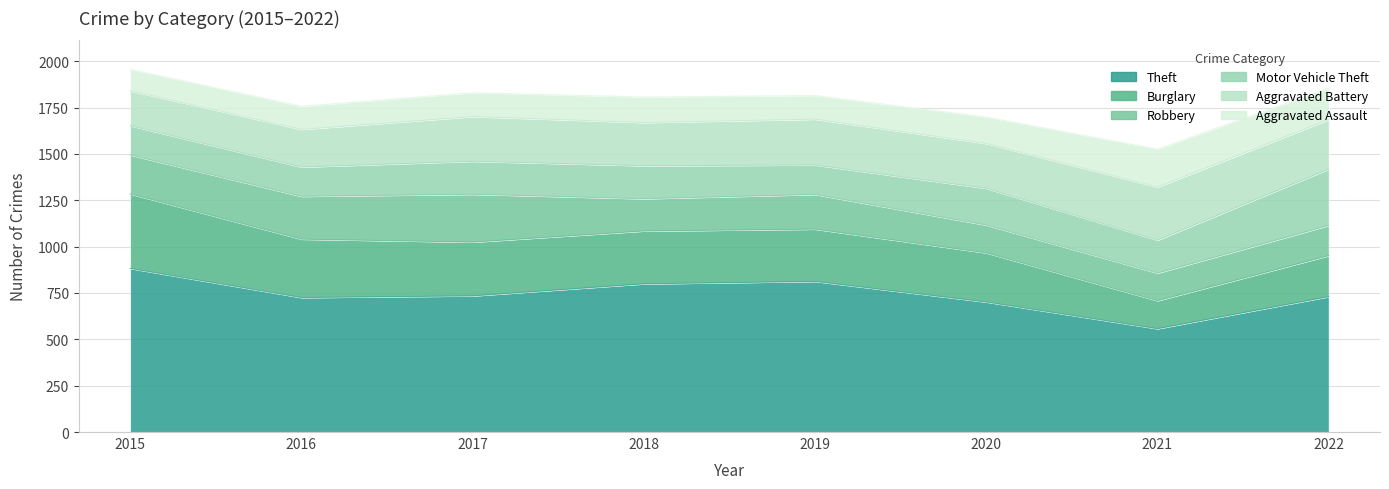

What are all the series names shown in the legend?

Theft, Burglary, Robbery, Motor Vehicle Theft, Aggravated Battery, Aggravated Assault